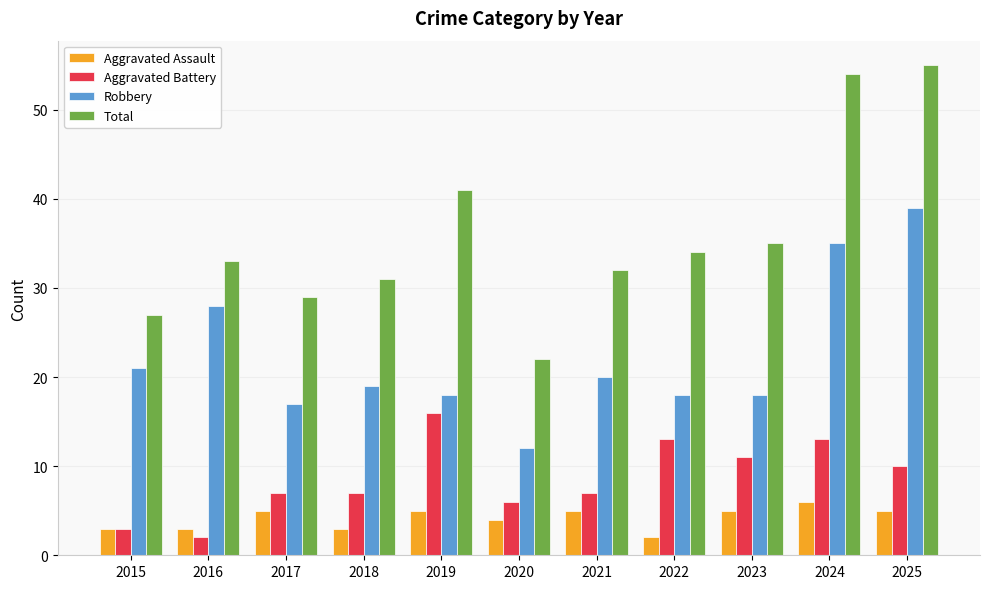

What is the maximum value shown in the chart?

55